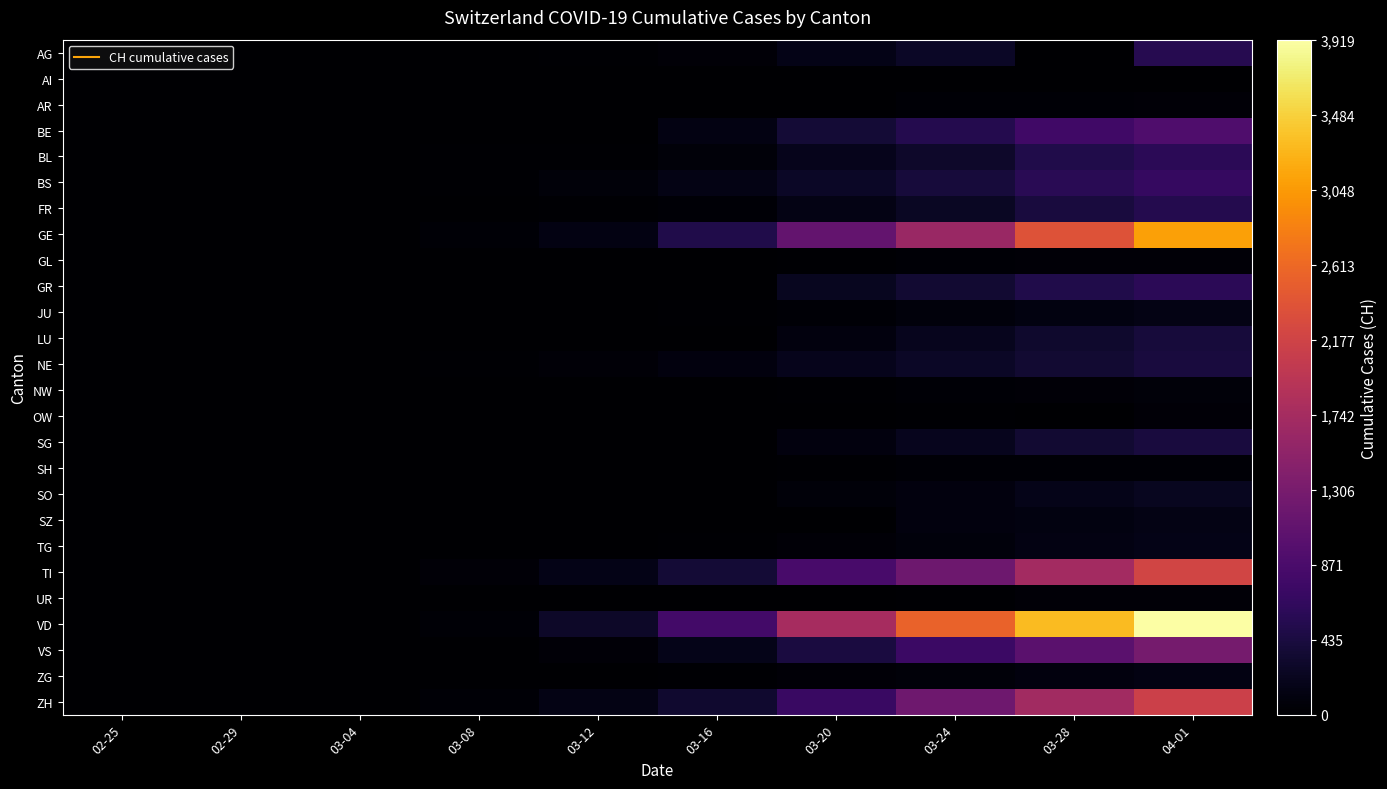

At how many categories does at least one series exceed 503?

5